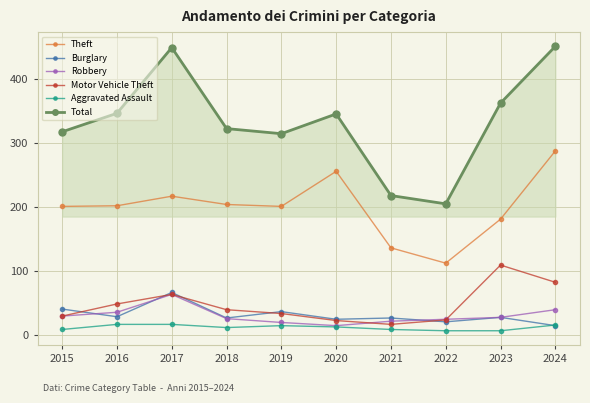

What is the sum of all Burglary values?

307